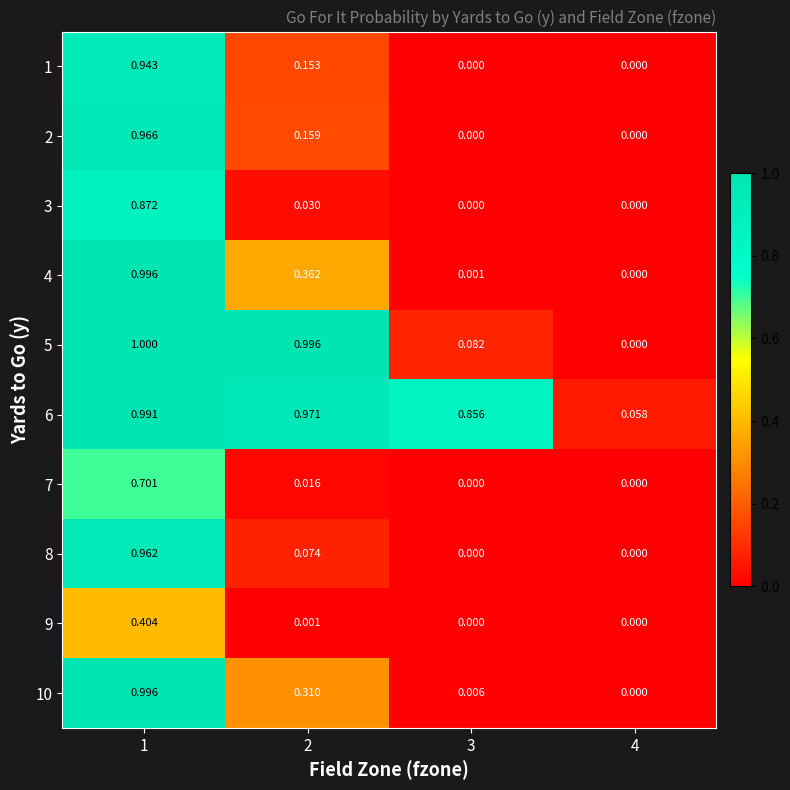

Is the value of 6 at 1 greater than the value of 3 at 2?

Yes